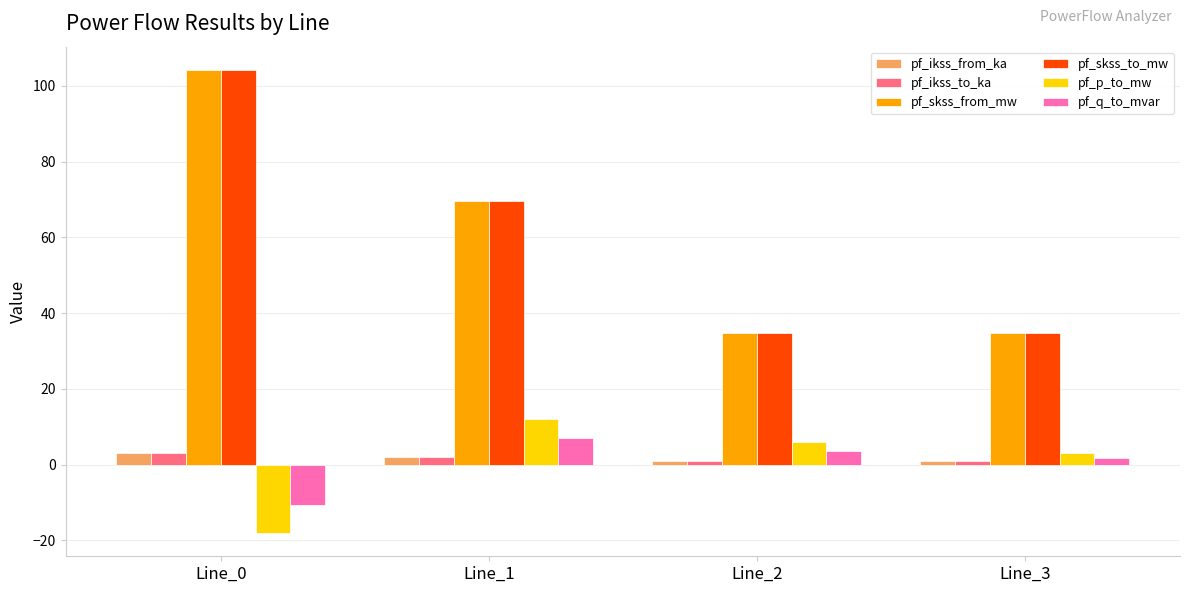

At which label does pf_skss_from_mw first exceed 69?

Line_0